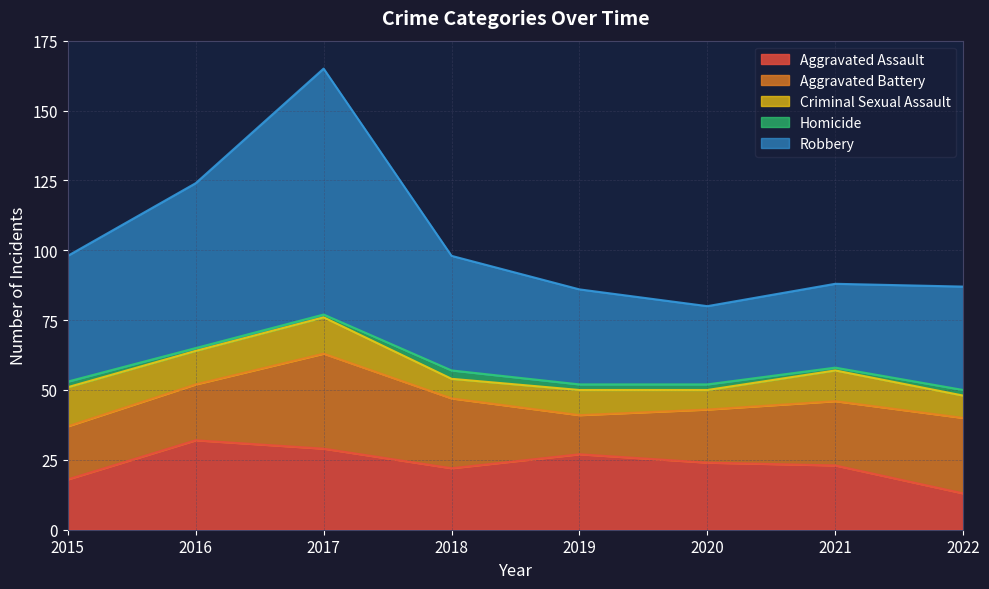

At which category does the chart reach its minimum across all series?

2016